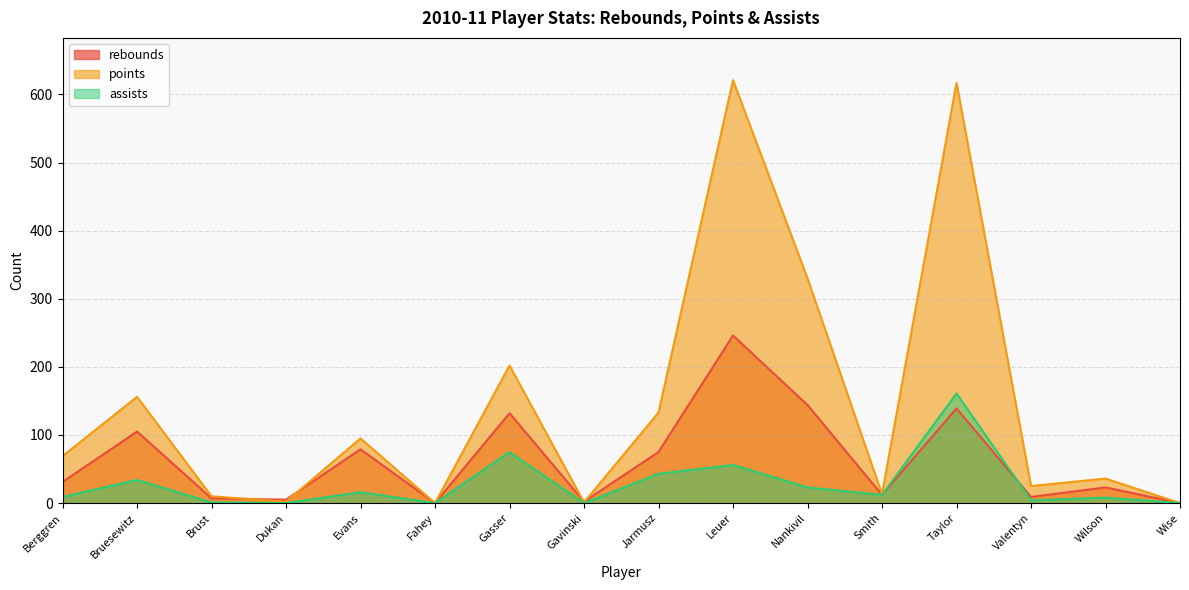

True or false: assists has a value of 75 at Gasser.

True